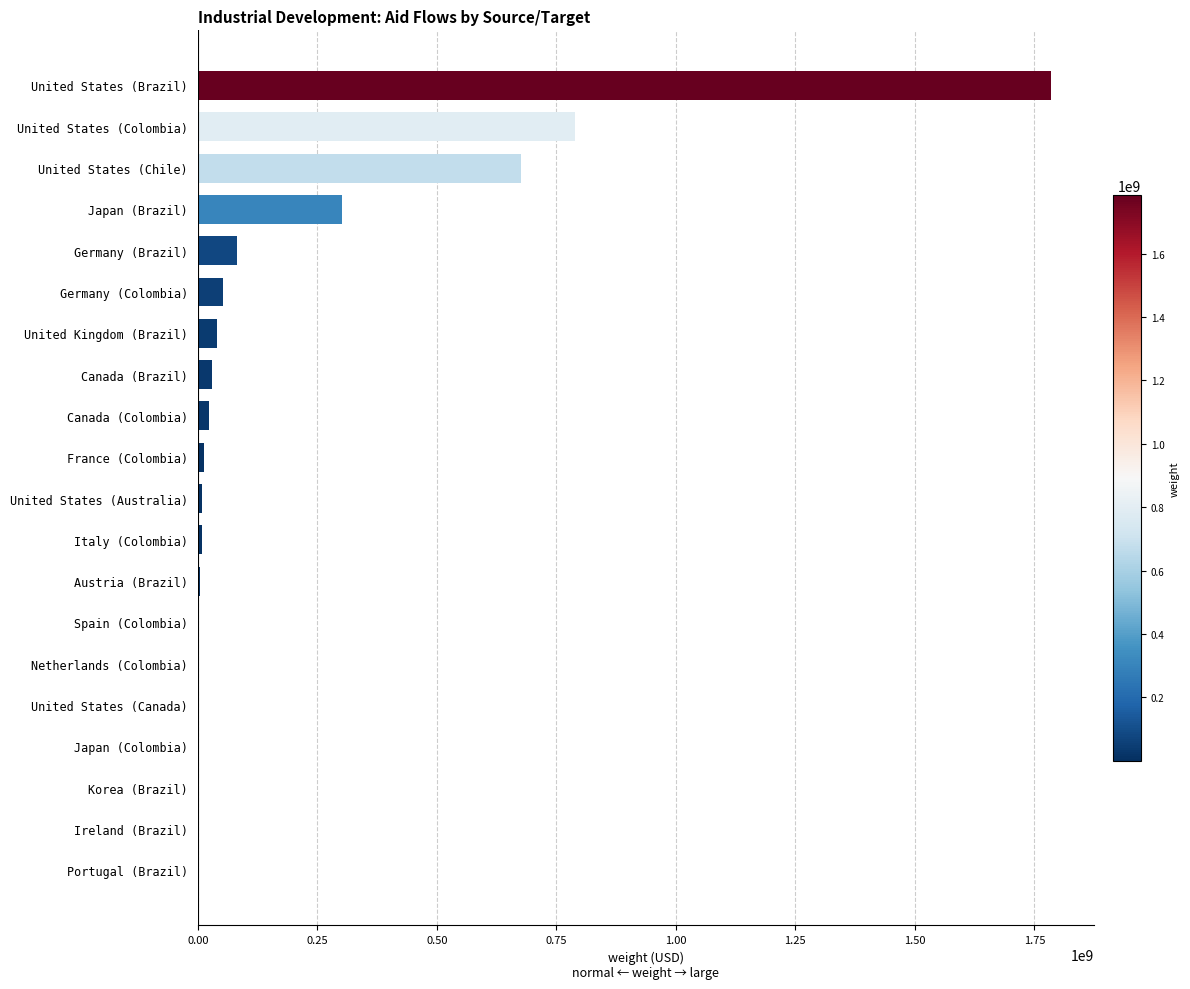

Where is the data nearest to the value 892579273?

United States (Colombia)